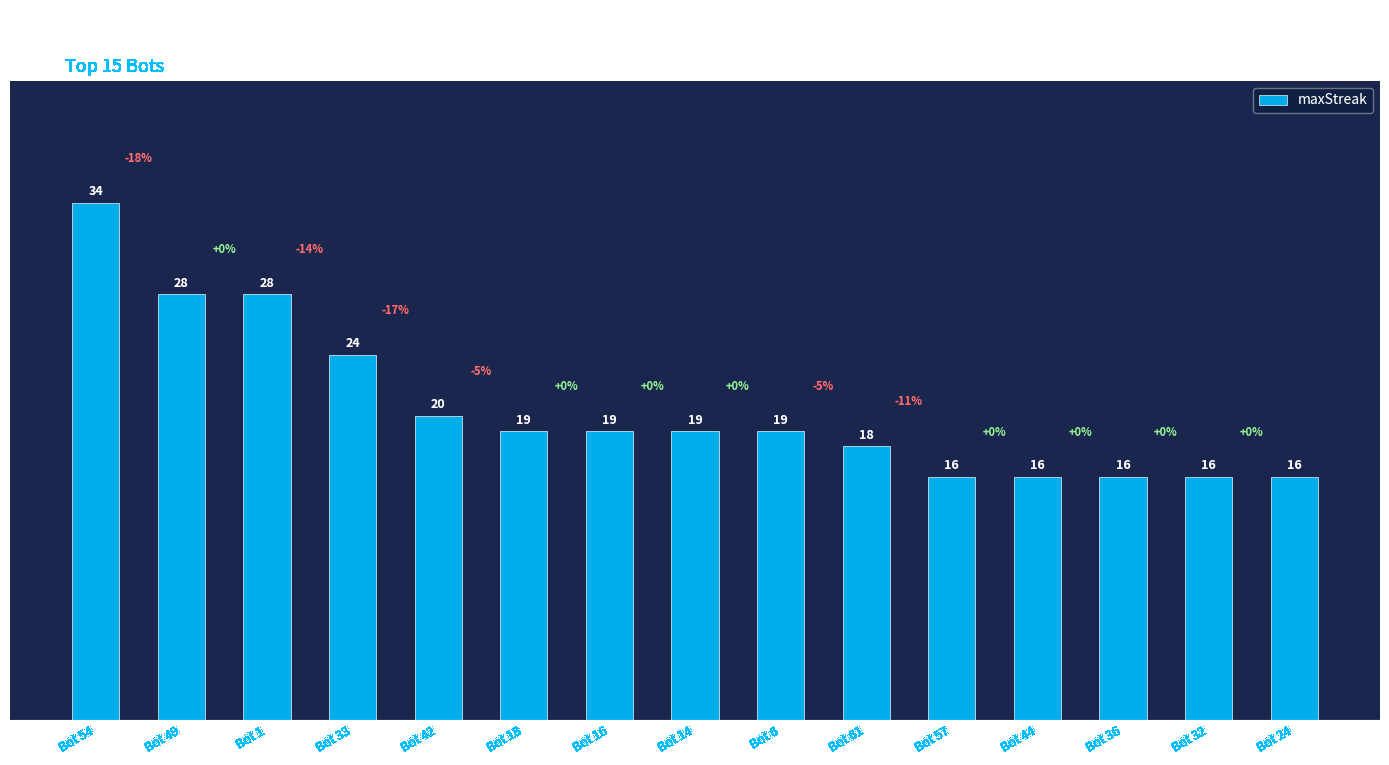

Between Bot 18 and Bot 33, which is larger?

Bot 33